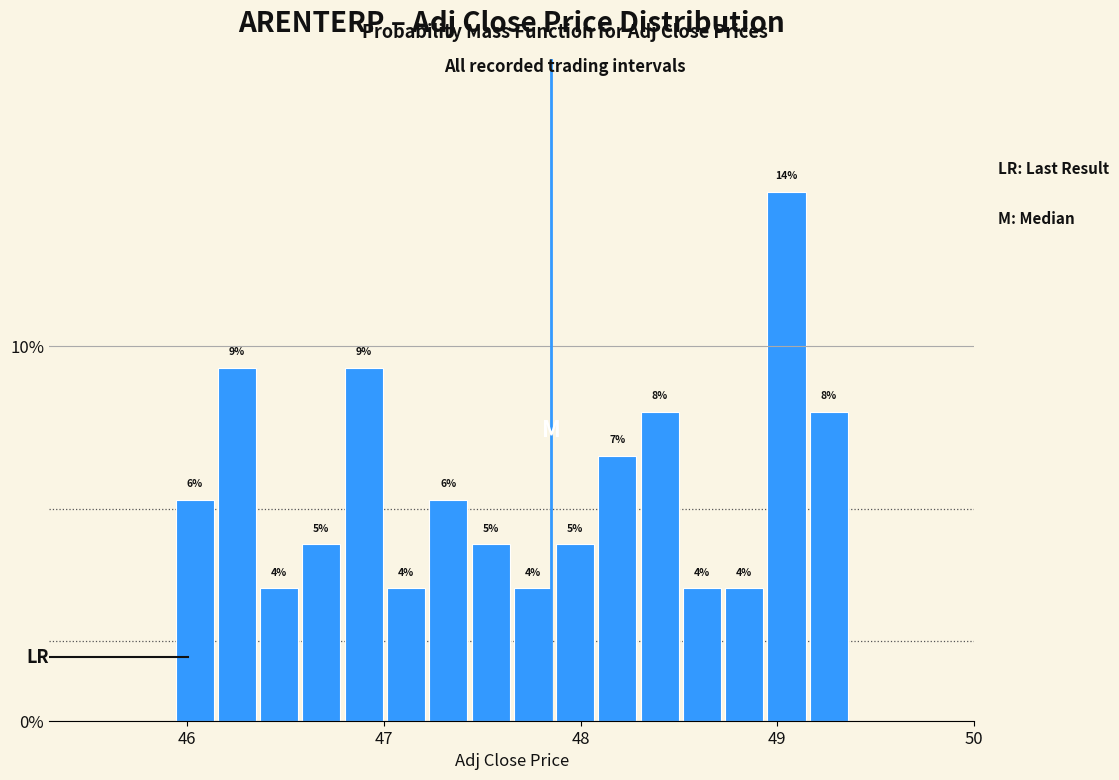

Around what value on the x-axis is the tallest bar? Give the approximate position of its centre, as read against the axis.

49.0